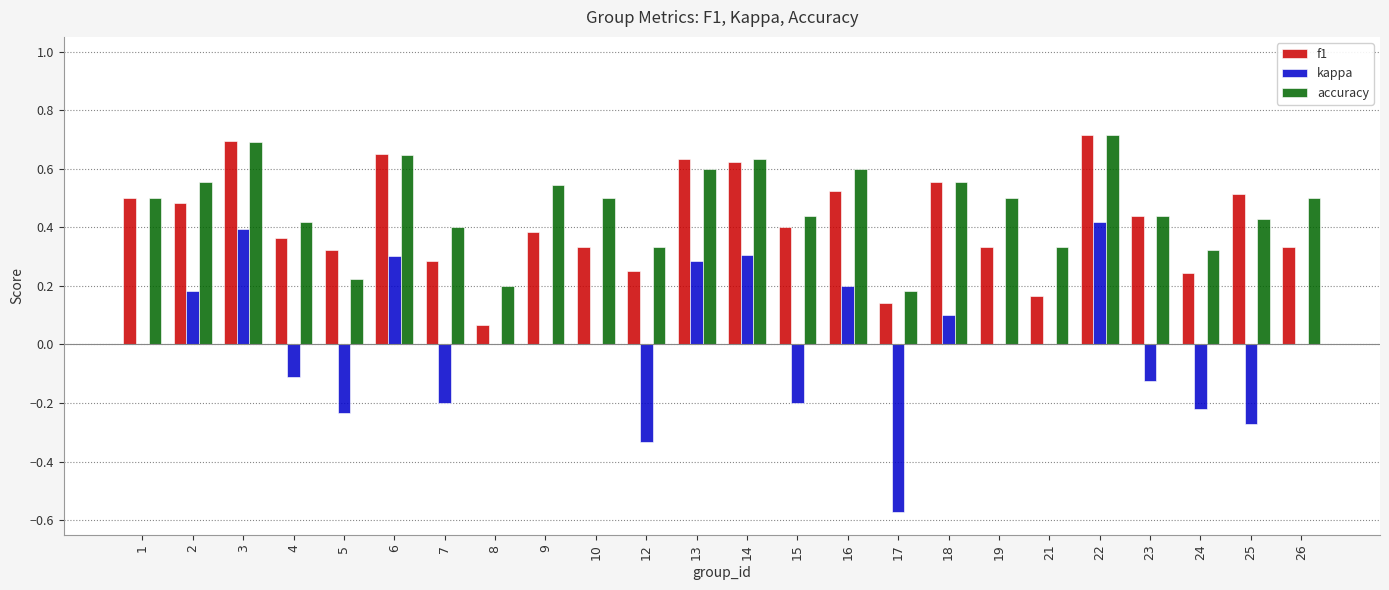

The accuracy series shows 0.9 at 2. True or false?

False